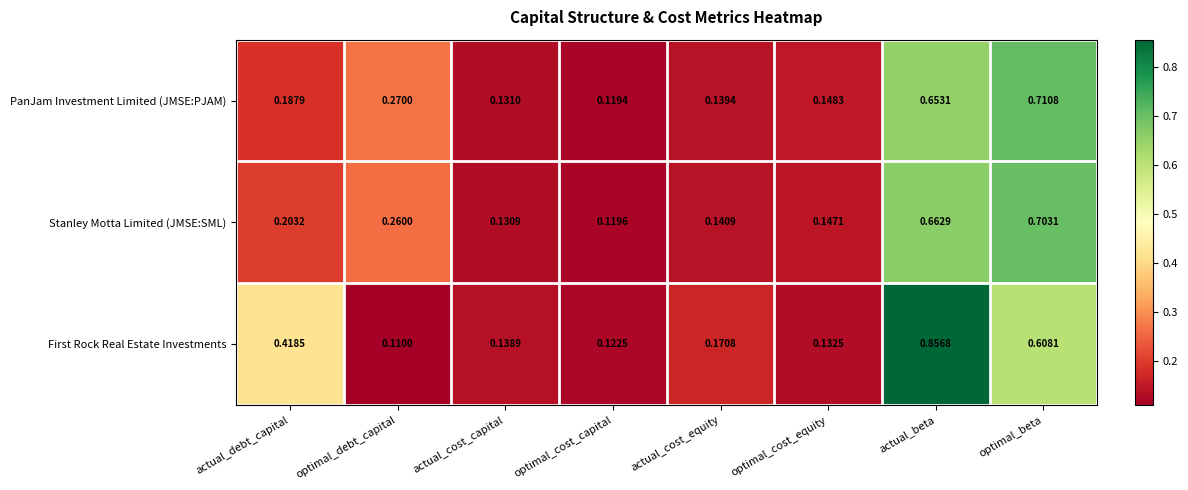

Rank the series at actual_cost_capital from lowest to highest value.

Stanley Motta Limited (JMSE:SML), PanJam Investment Limited (JMSE:PJAM), First Rock Real Estate Investments